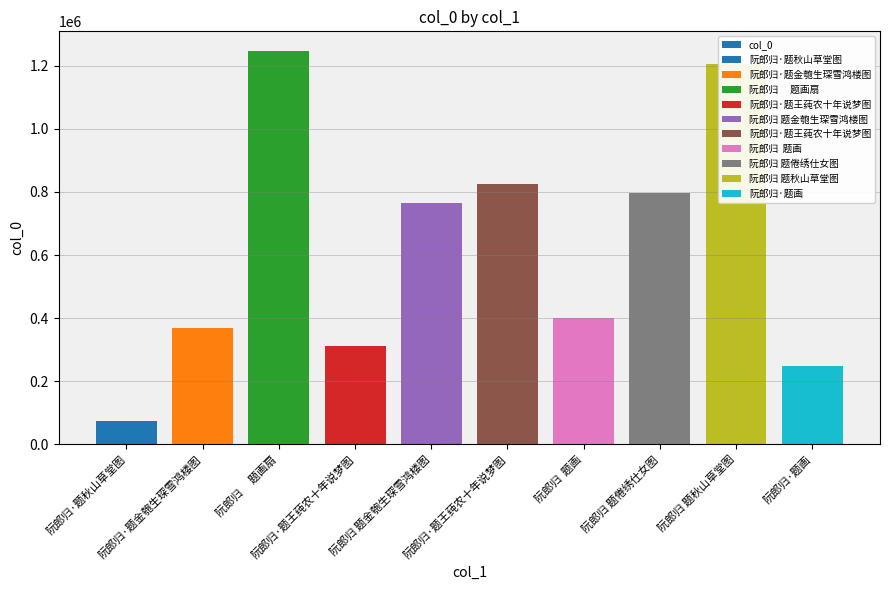

Which category has the highest value across all series?

阮郎归　 题画扇